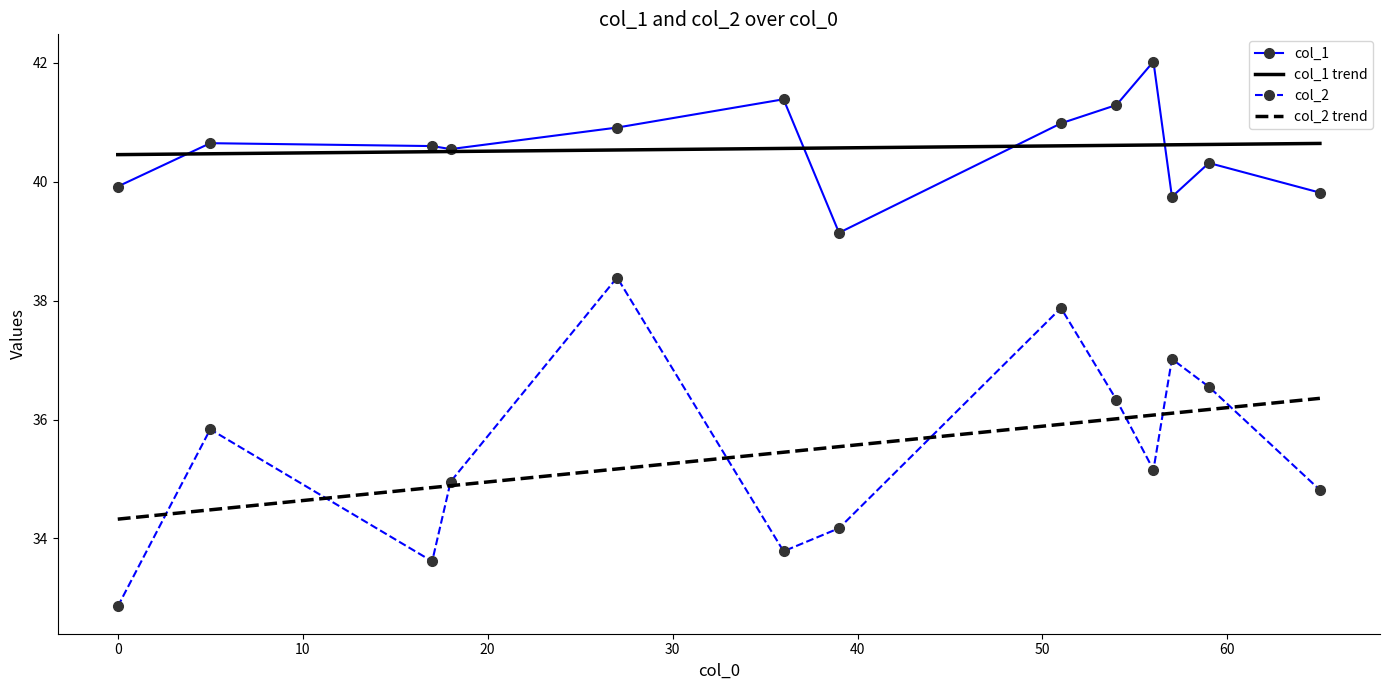

At how many categories does at least one series exceed 36?

13